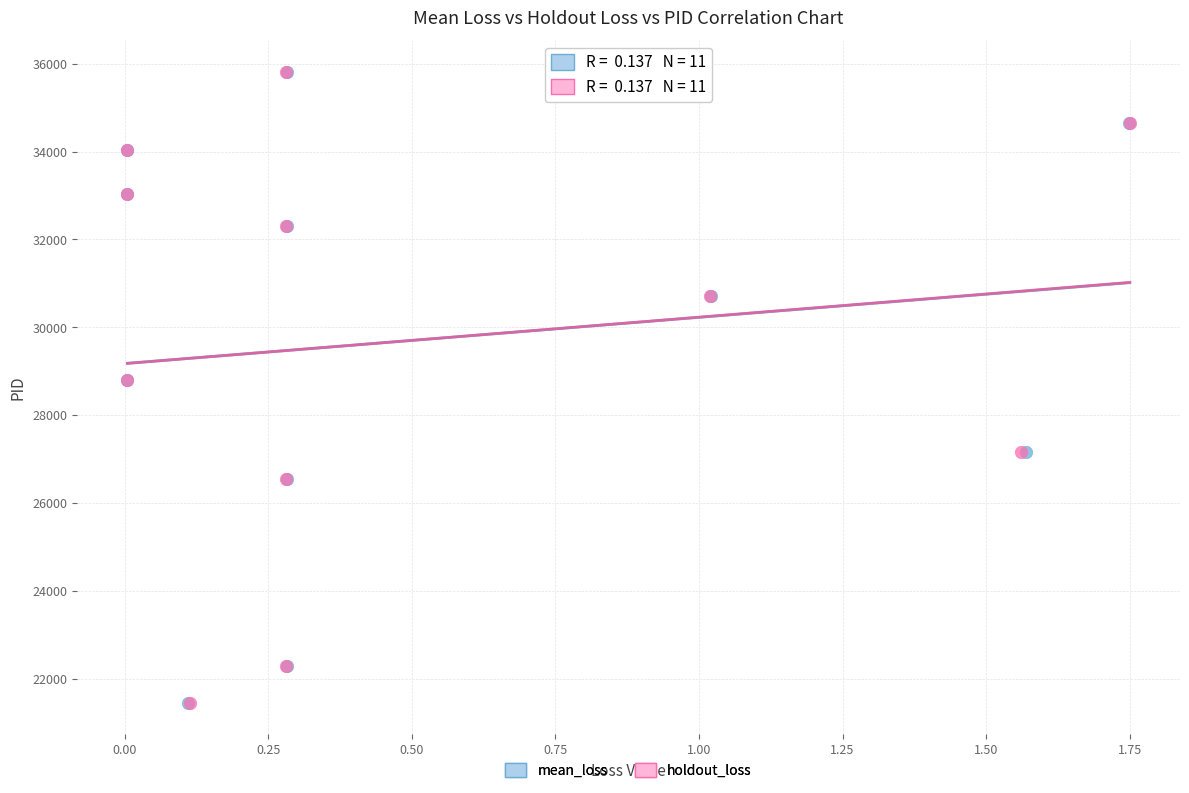

What are all the series names shown in the legend?

mean_loss, holdout_loss